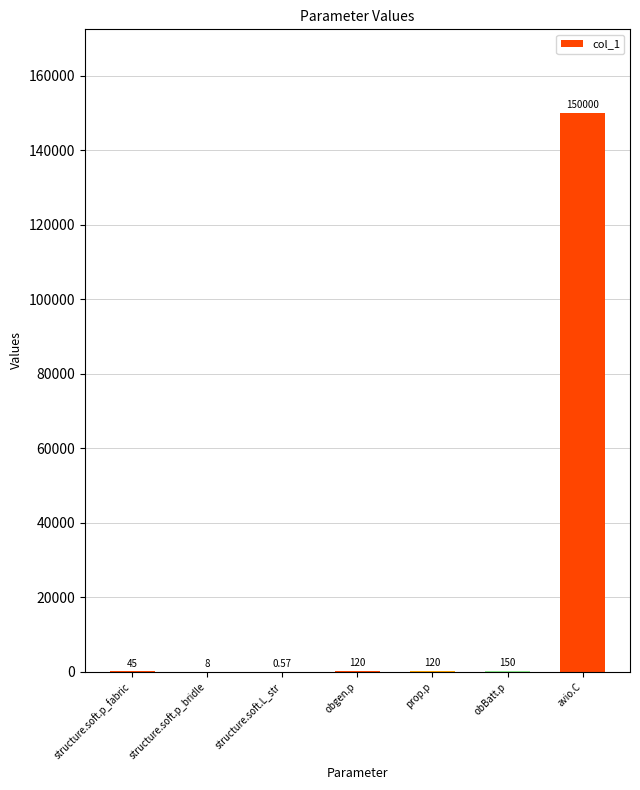

At which category does the chart reach its peak across all series?

avio.C